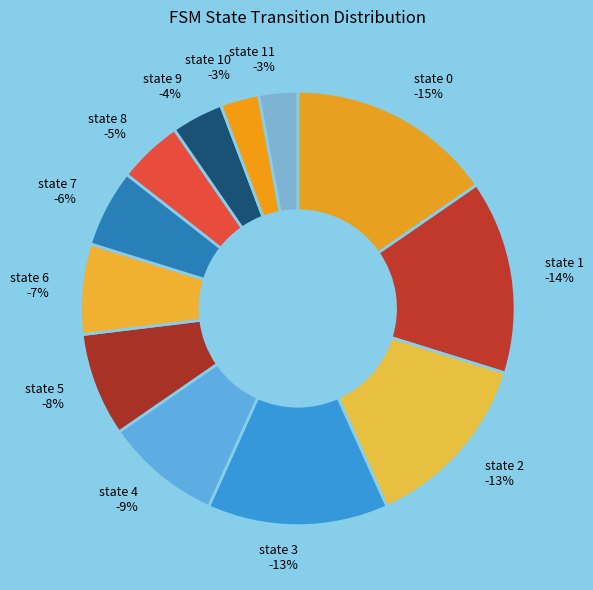

The state 10 slice represents 10% of the pie. True or false?

False